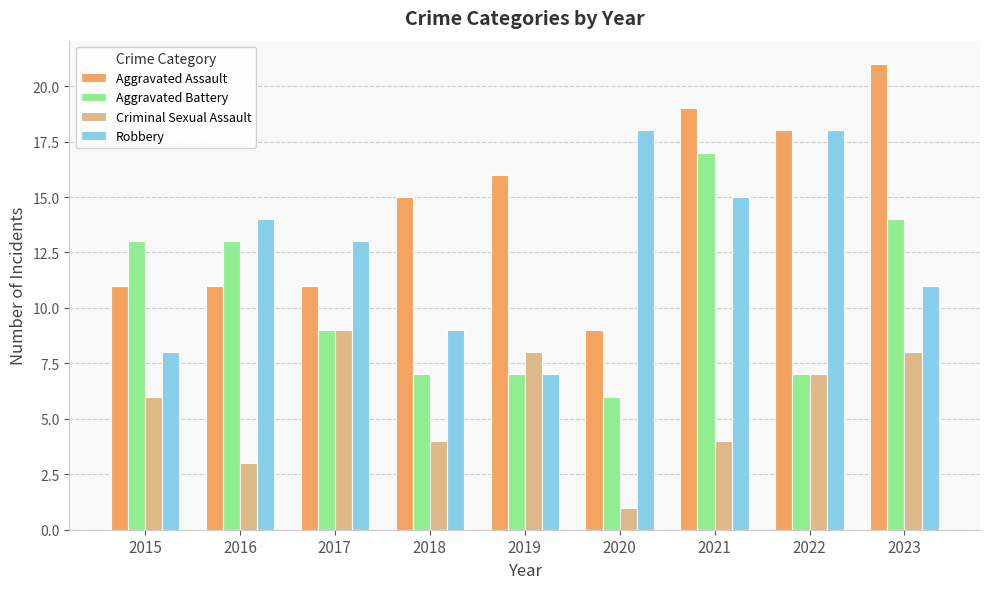

Does the chart contain any negative values?

No